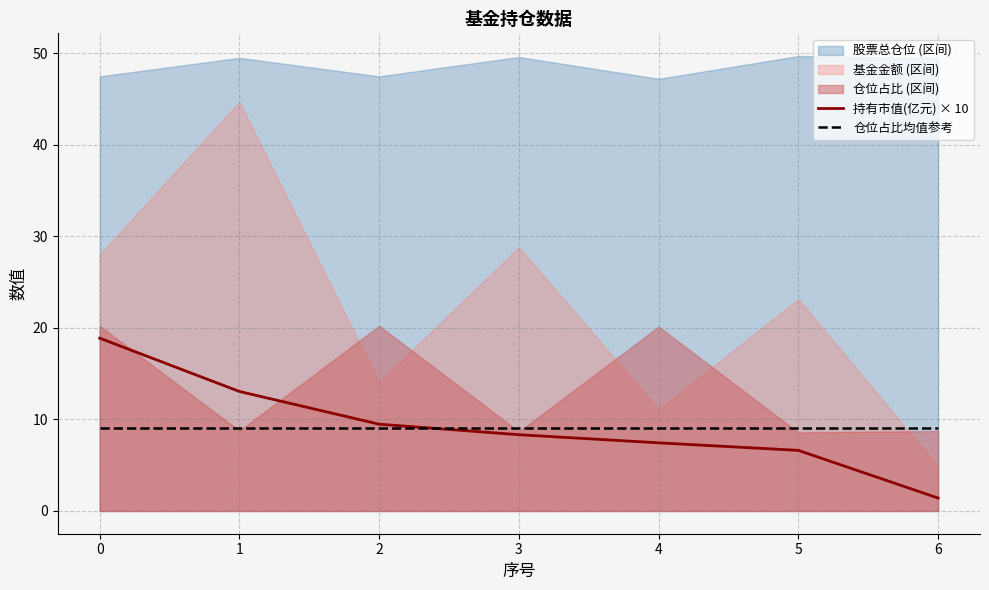

What is the difference between the 持有市值(亿元) × 10 values at 2 and 0?

9.4